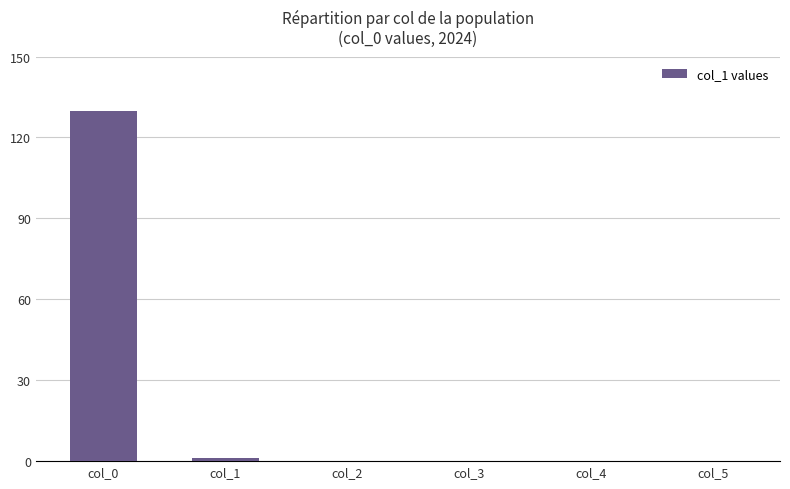

What is the sum of all values?

131